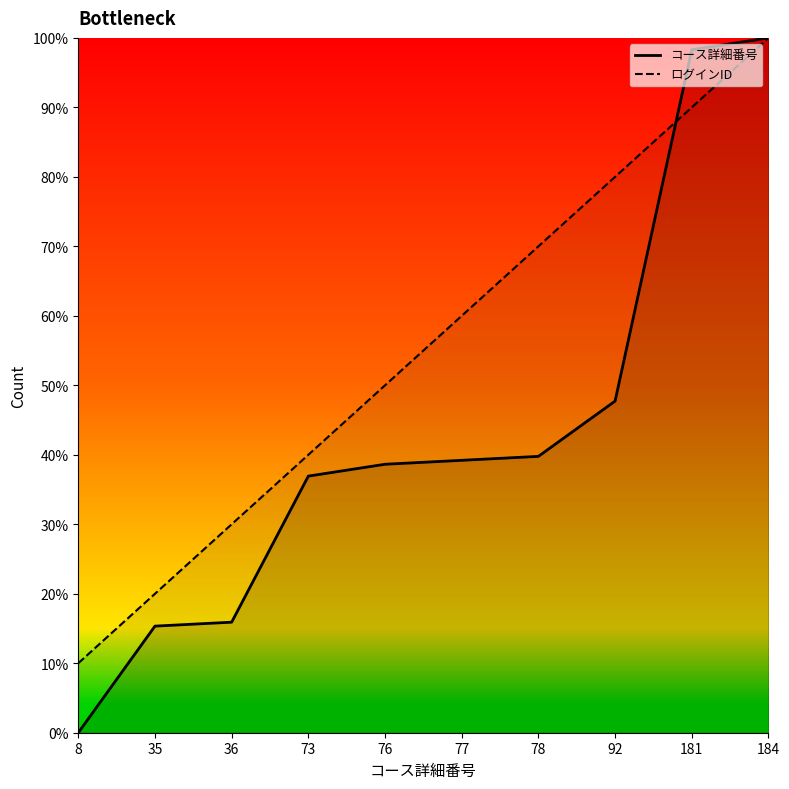

What is the difference between the ログインID_line values at 78 and 92?

10.0